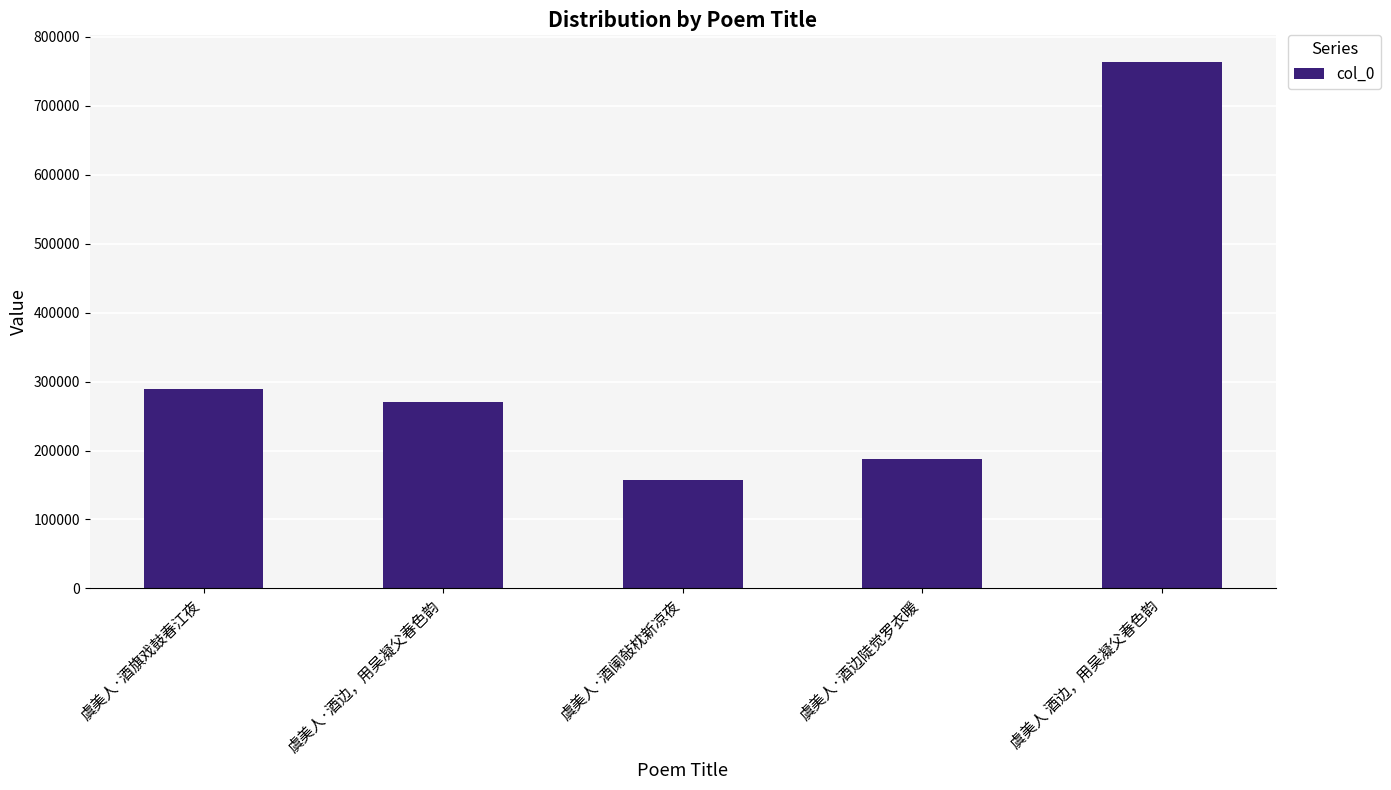

What is the smallest value displayed?

157185